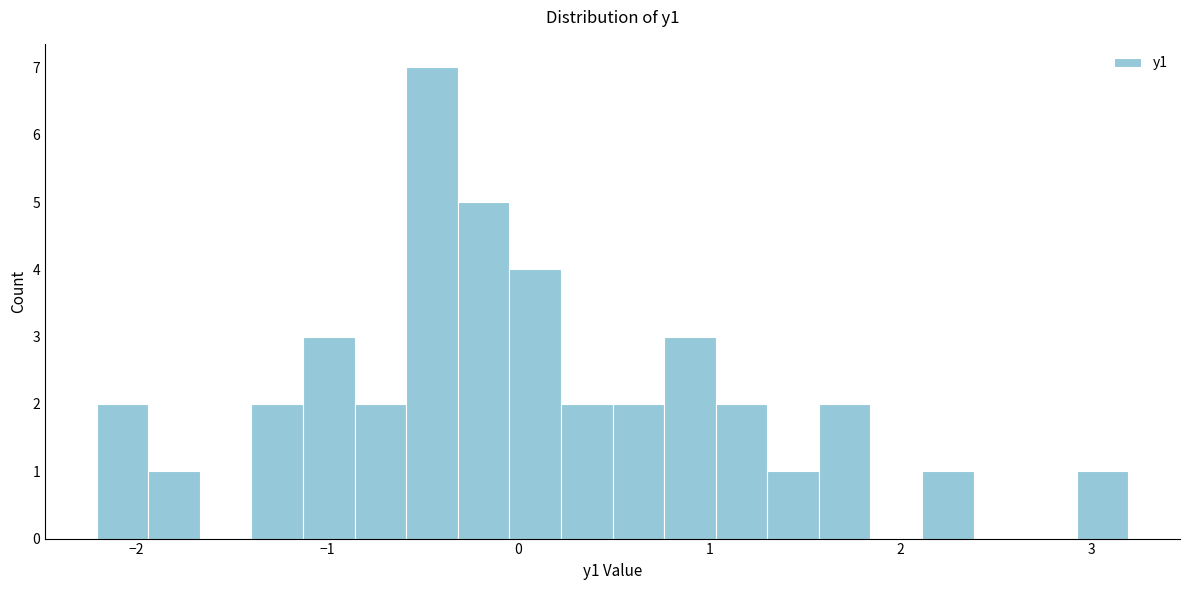

Read against the x-axis, roughly where is the centre of the tallest bar?

-0.5